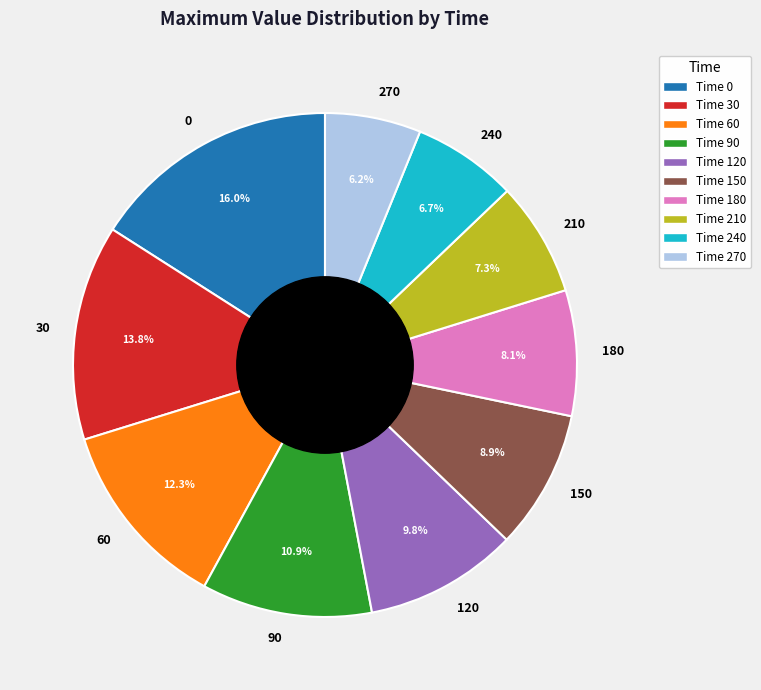

Between 270 and 60, which is larger?

60